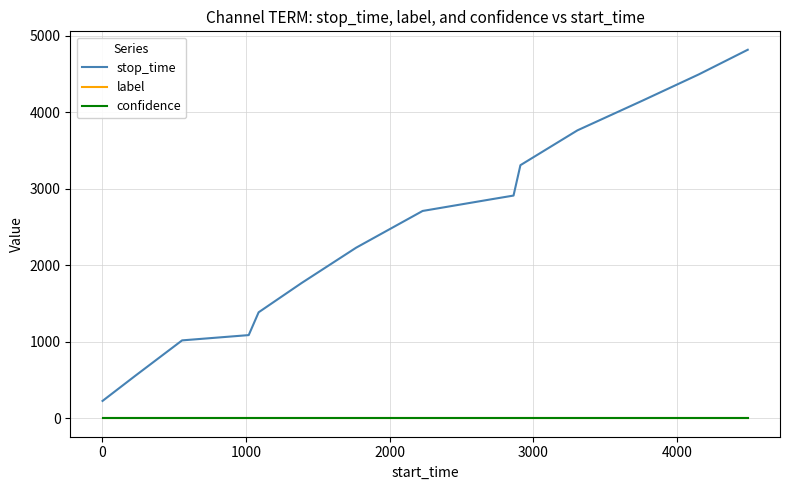

True or false: label and stop_time intersect in this chart.

False